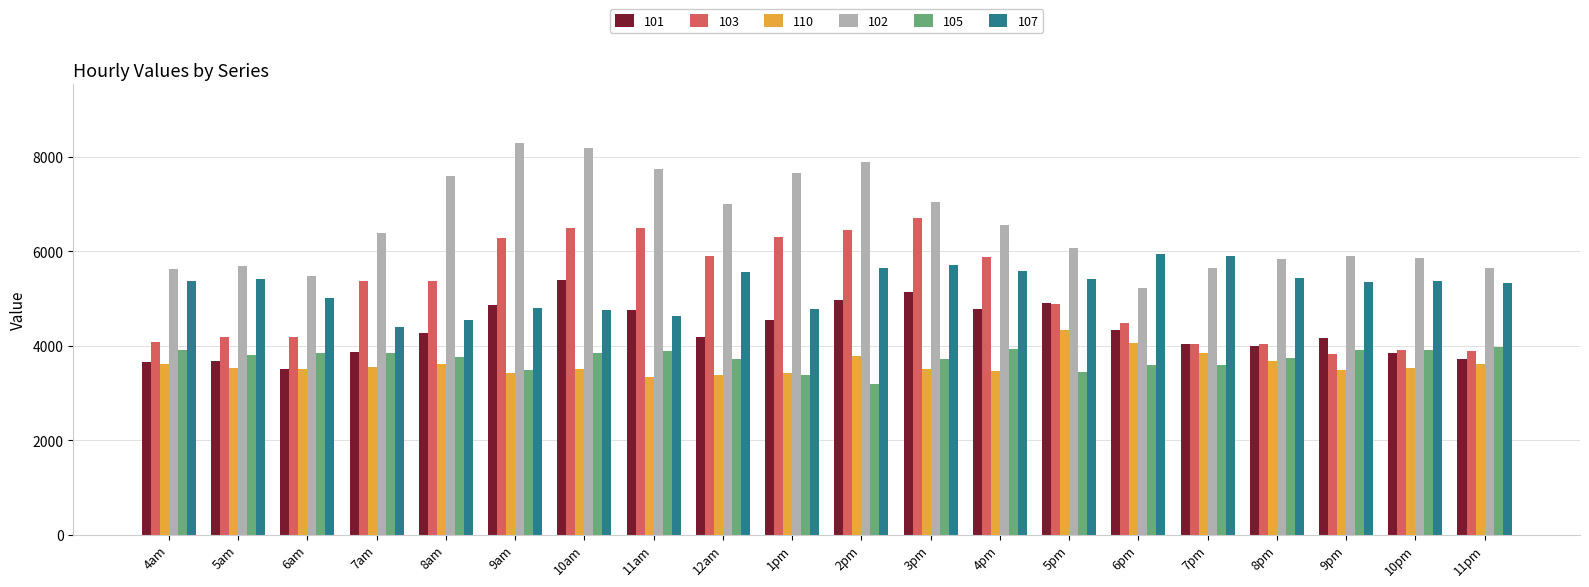

What is the total value across all series at 10am?

32197.7